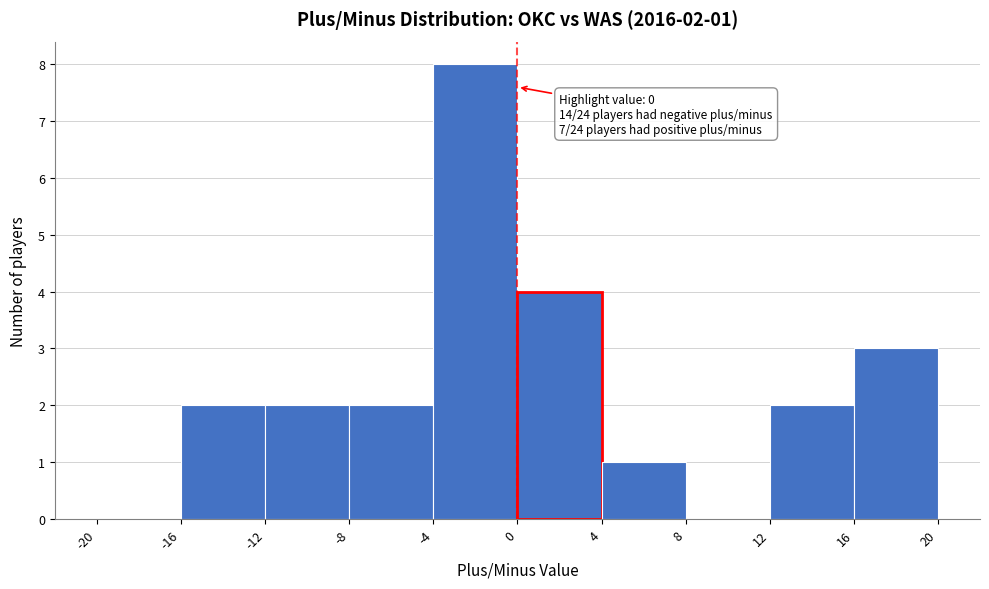

Over which range of the x-axis is the bar tallest?

-4 to 0